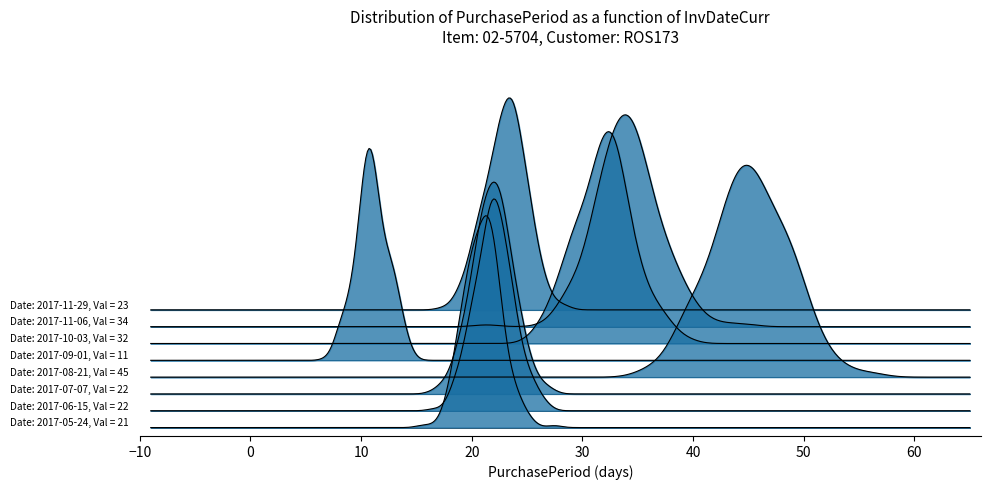

Rank the categories by value from highest to lowest.

2017-08-21, 2017-11-06, 2017-10-03, 2017-11-29, 2017-06-15, 2017-07-07, 2017-05-24, 2017-09-01